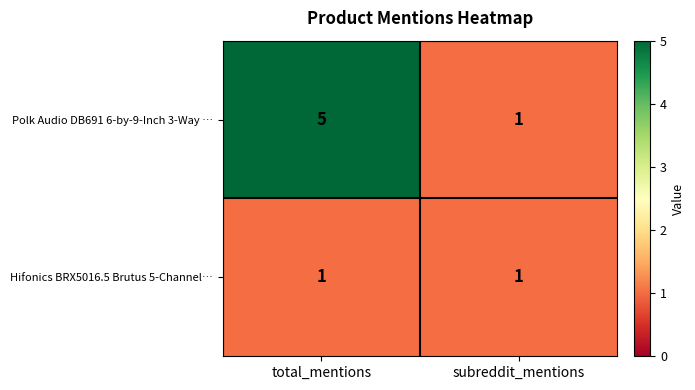

What is the sum of all Polk Audio DB691 6-by-9-Inch 3-Way … values?

6